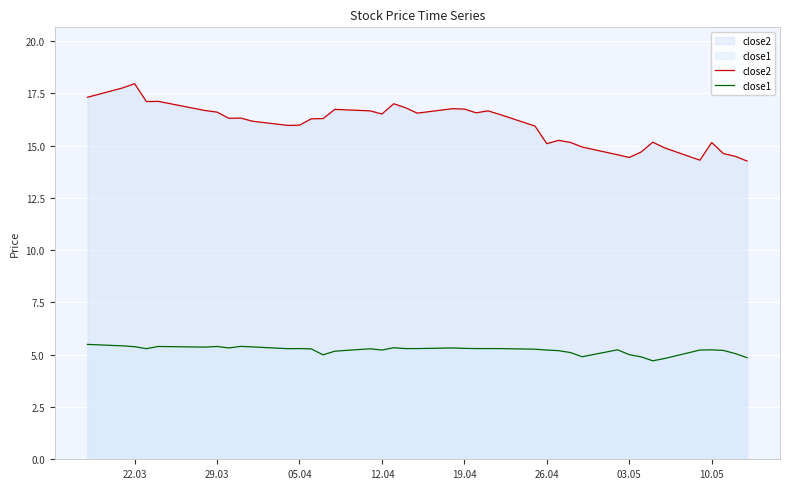

What is the value of the close1 point at the 29th from the left?

5.1